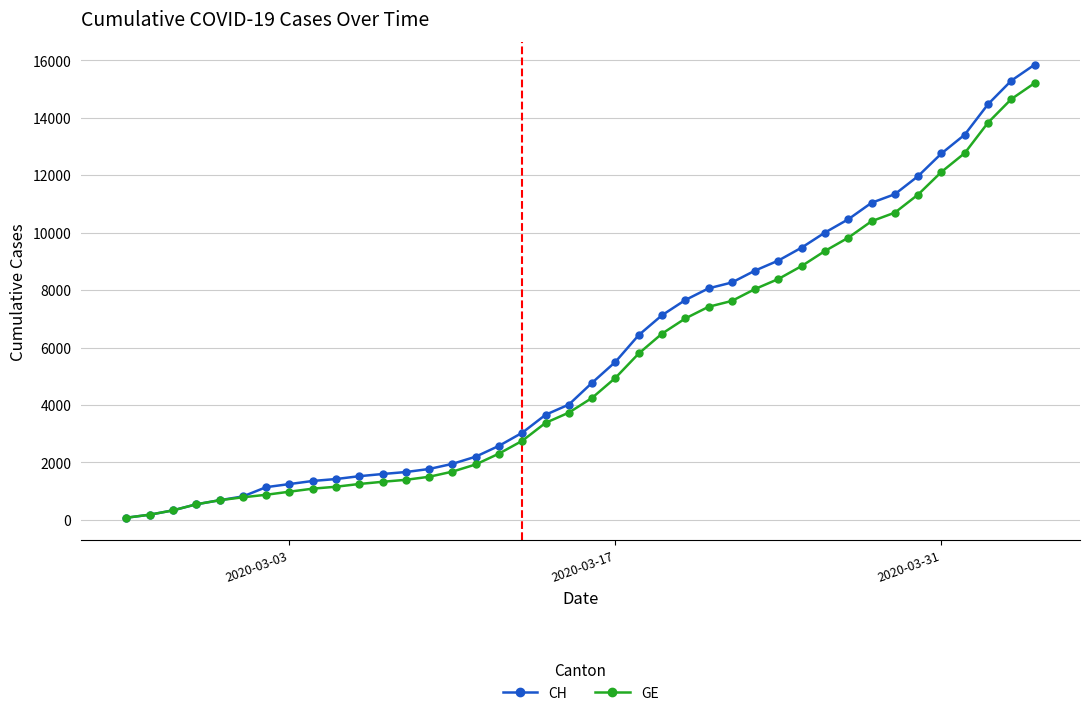

List the series in order of their overall mean, lowest first.

GE, CH